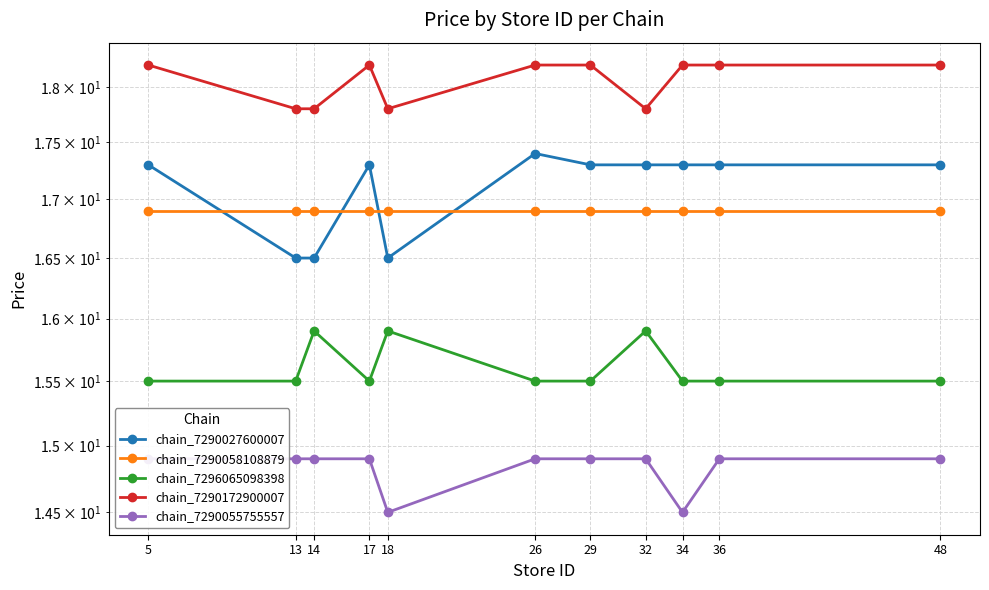

Which series changed the most between 5 and 29?

chain_7290027600007